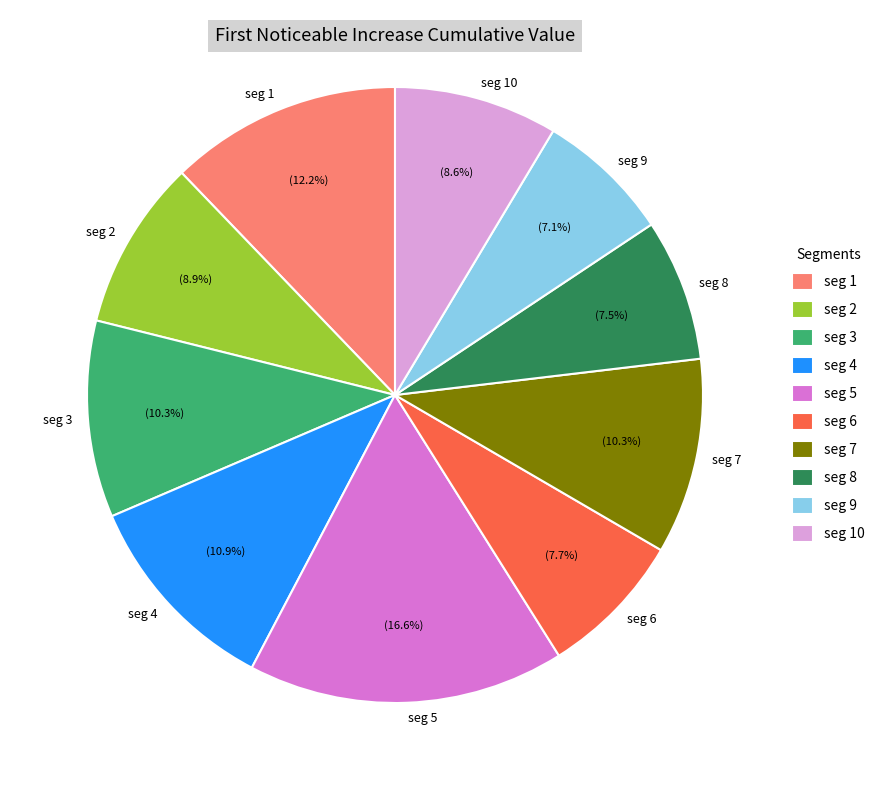

Is there any slice that represents more than half of the pie?

No